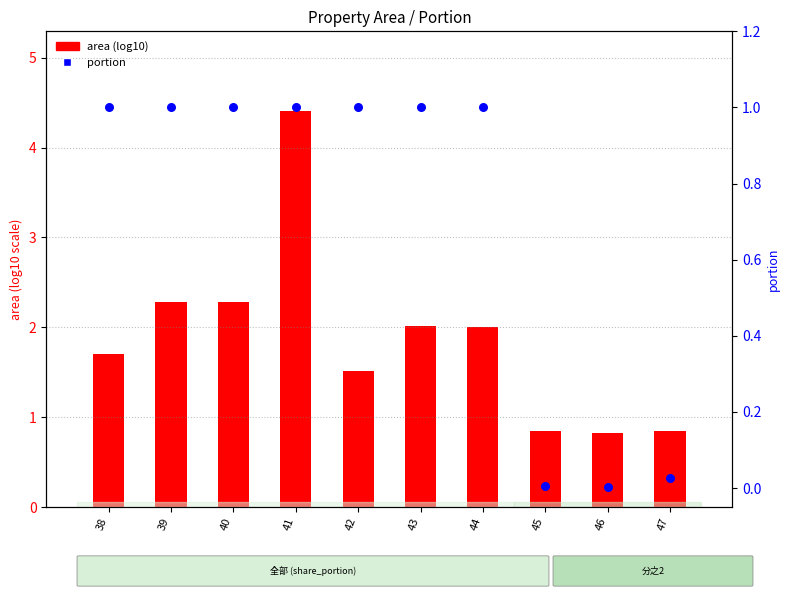

At how many categories does at least one series exceed 1?

7